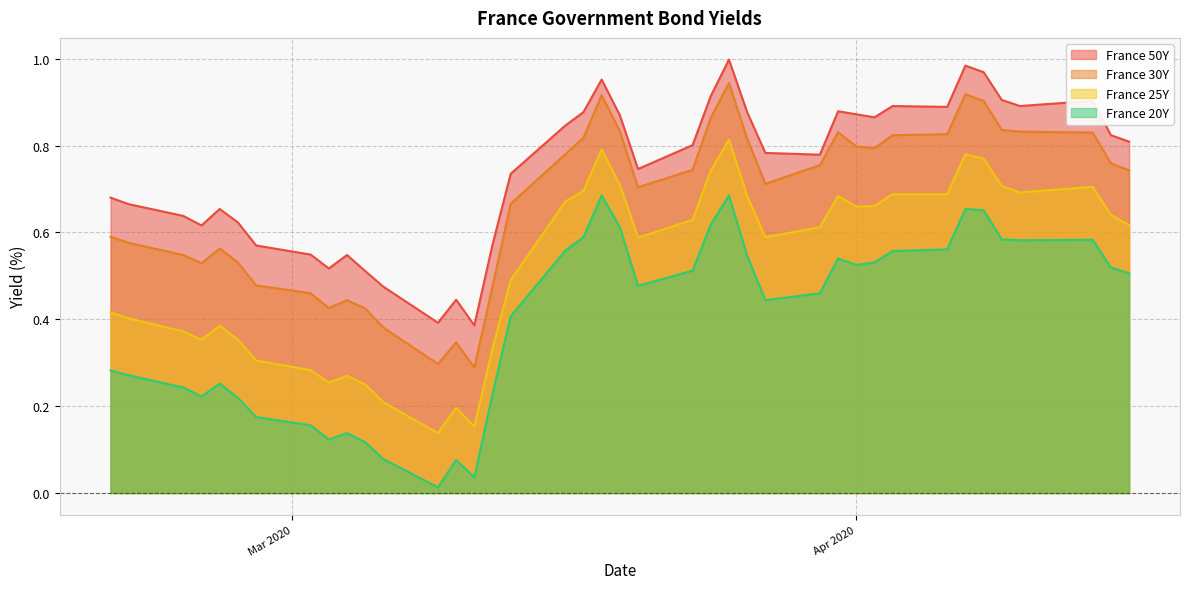

True or false: France 20Y and France 50Y intersect in this chart.

False